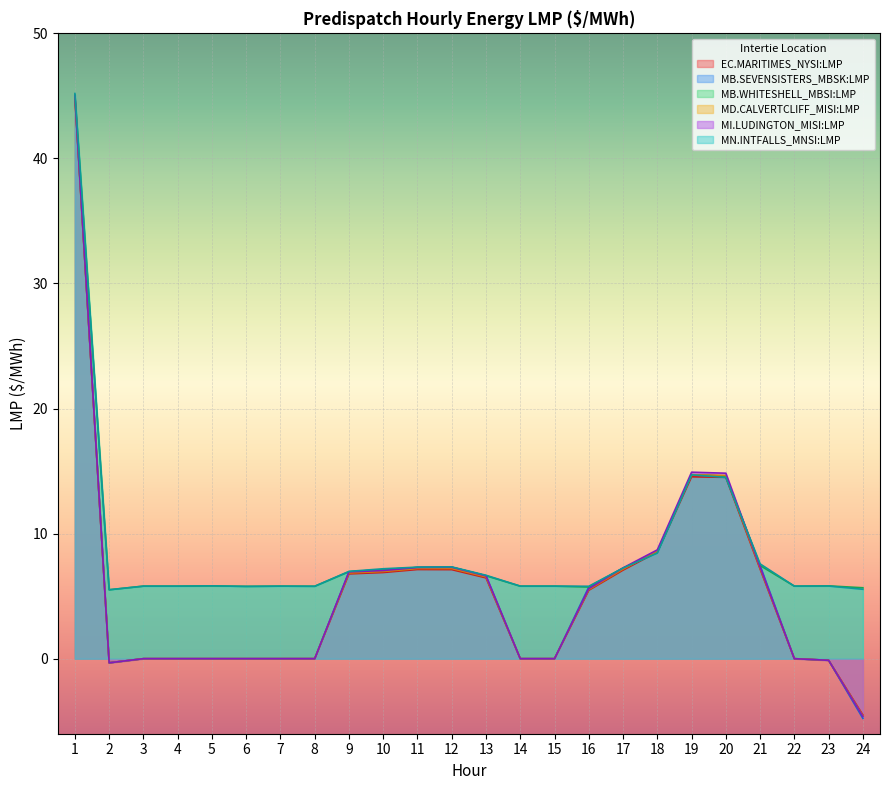

Reading right to left, extract all data points from this chart.

EC.MARITIMES_NYSI:LMP: 24=-4.5	23=-0.1	22=0.0	21=7.2	20=14.5	19=14.5	18=8.5	17=7.1	16=5.5	15=0.0	14=0.0	13=6.5	12=7.1	11=7.1	10=6.9	9=6.8	8=0.0	7=0.0	6=0.0	5=0.0	4=0.0	3=0.0	2=-0.3	1=44.9
MB.SEVENSISTERS_MBSK:LMP: 24=-4.8	23=-0.1	22=0.0	21=7.5	20=14.6	19=14.7	18=8.5	17=7.2	16=5.7	15=0.0	14=0.0	13=6.6	12=7.3	11=7.3	10=7.1	9=7.0	8=0.0	7=0.0	6=0.0	5=0.0	4=0.0	3=0.0	2=-0.3	1=45.1
MB.WHITESHELL_MBSI:LMP: 24=5.7	23=5.8	22=5.8	21=7.5	20=14.6	19=14.7	18=8.5	17=7.2	16=5.7	15=5.8	14=5.8	13=6.6	12=7.3	11=7.3	10=7.1	9=7.0	8=5.8	7=5.8	6=5.8	5=5.8	4=5.8	3=5.8	2=5.5	1=45.1
MD.CALVERTCLIFF_MISI:LMP: 24=-4.6	23=-0.1	22=0.0	21=7.2	20=14.7	19=14.7	18=8.6	17=7.2	16=5.5	15=0.0	14=0.0	13=6.5	12=7.2	11=7.2	10=7.0	9=6.8	8=0.0	7=0.0	6=0.0	5=0.0	4=0.0	3=0.0	2=-0.3	1=44.9
MI.LUDINGTON_MISI:LMP: 24=-4.6	23=-0.1	22=0.0	21=7.3	20=14.8	19=14.9	18=8.7	17=7.3	16=5.6	15=0.0	14=0.0	13=6.6	12=7.3	11=7.3	10=7.0	9=6.9	8=0.0	7=0.0	6=0.0	5=0.0	4=0.0	3=0.0	2=-0.3	1=45.0
MN.INTFALLS_MNSI:LMP: 24=5.5	23=5.8	22=5.8	21=7.6	20=14.5	19=14.7	18=8.4	17=7.2	16=5.8	15=5.8	14=5.8	13=6.7	12=7.3	11=7.3	10=7.2	9=7.0	8=5.8	7=5.8	6=5.8	5=5.8	4=5.8	3=5.8	2=5.5	1=45.2